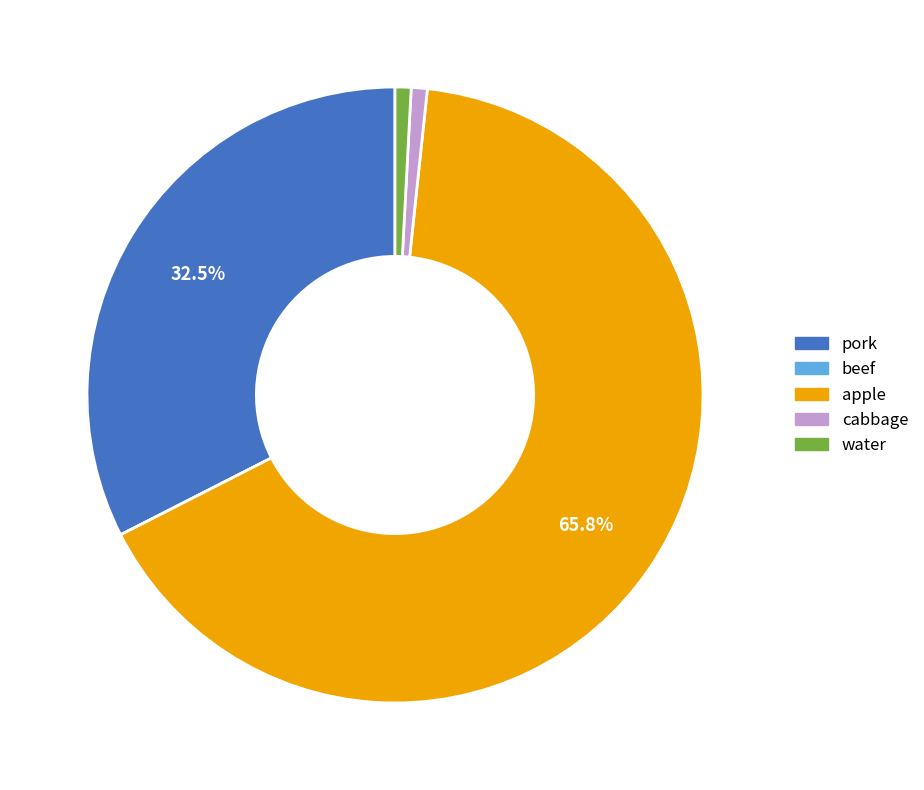

What percentage is the cabbage slice, to the nearest percent?

1%